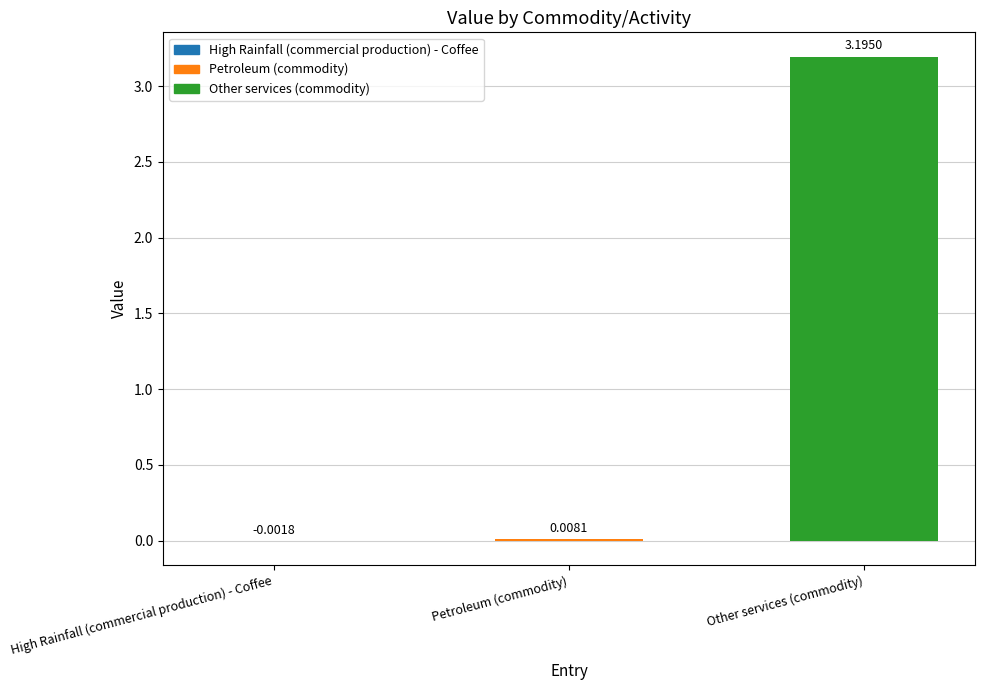

Does the chart contain stacked bars?

No